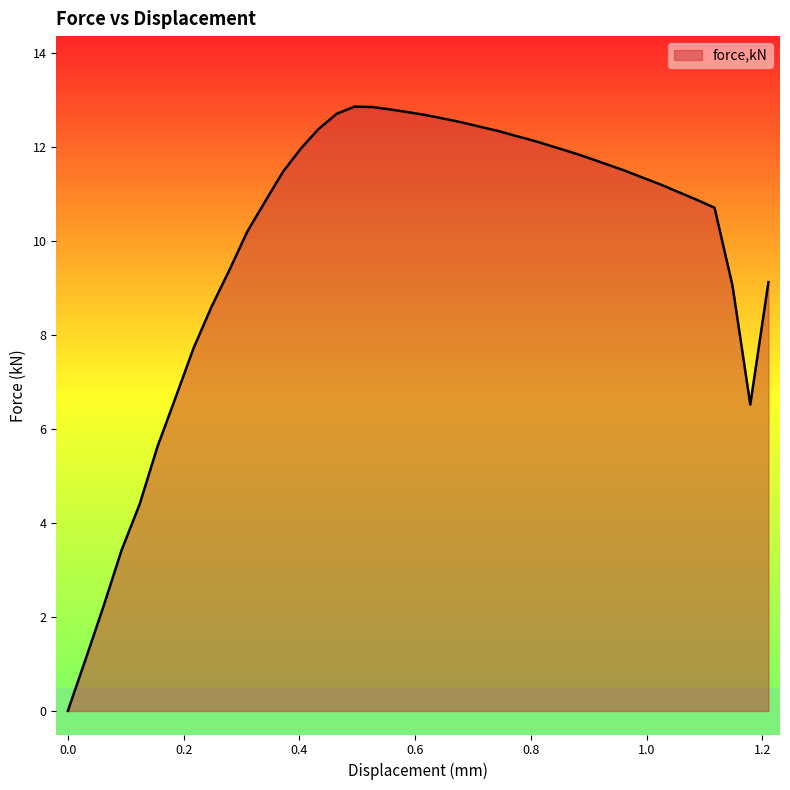

What is the maximum value shown in the chart?

12.9